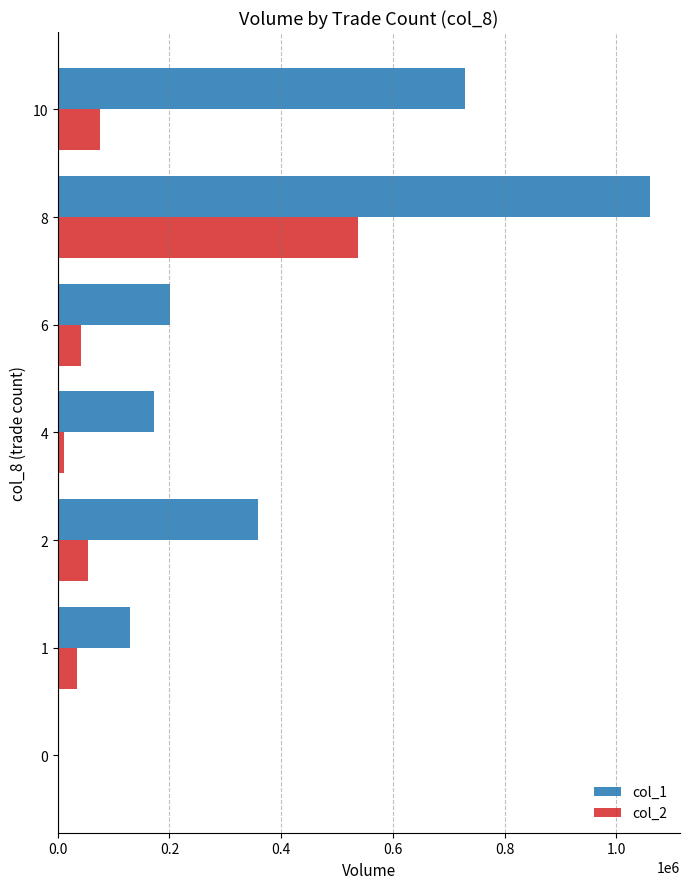

What is the maximum value shown in the chart?

1061000